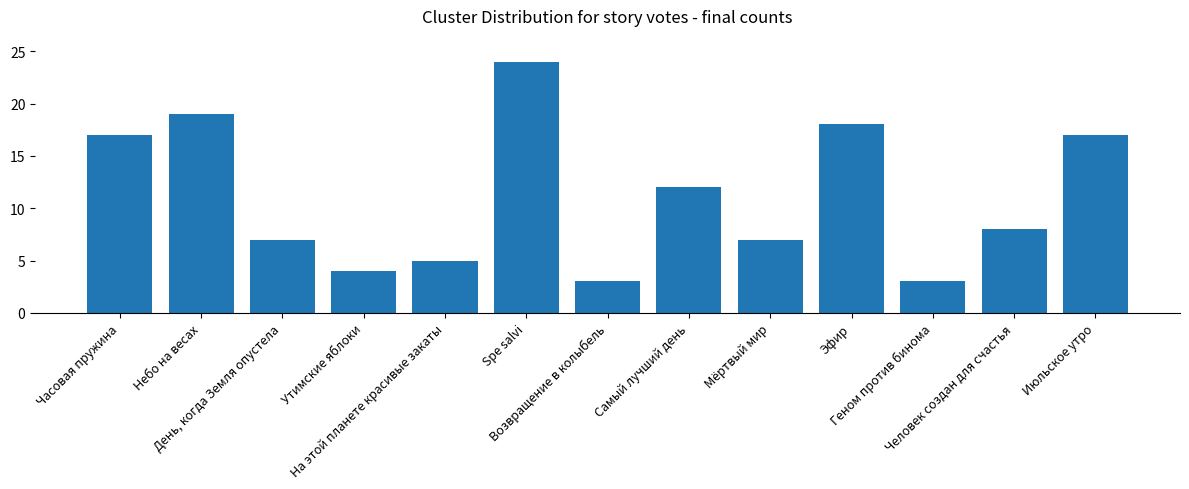

The chart shows a value of 17 at Июльское утро. True or false?

True